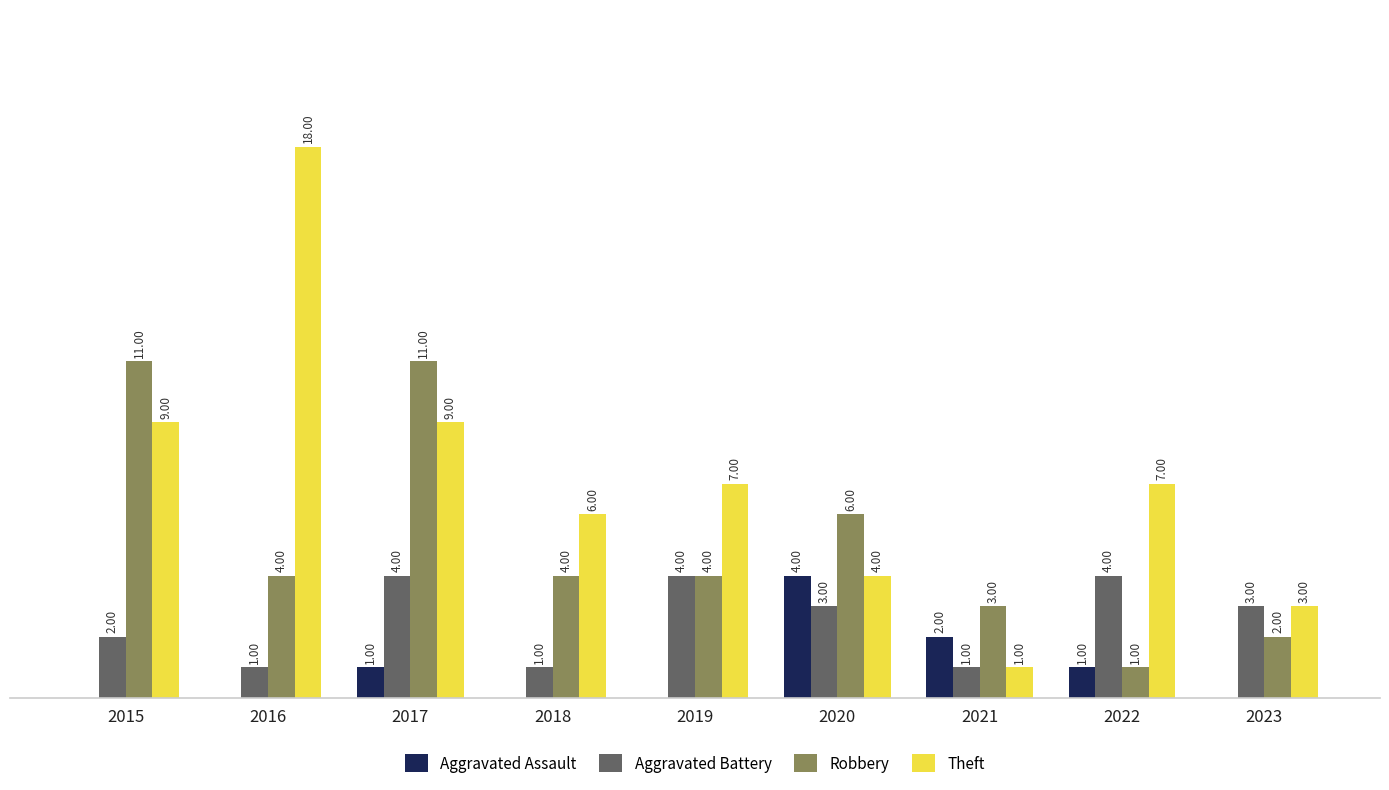

Is the value of Aggravated Battery at 2020 greater than the value of Theft at 2019?

No